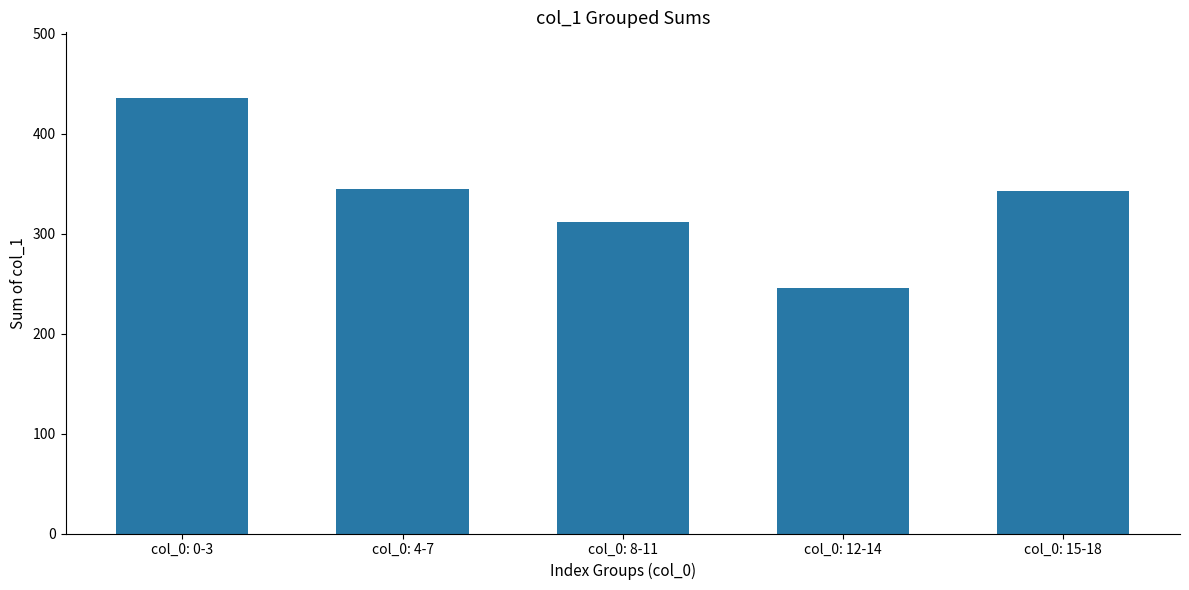

What is the greatest value displayed?

436